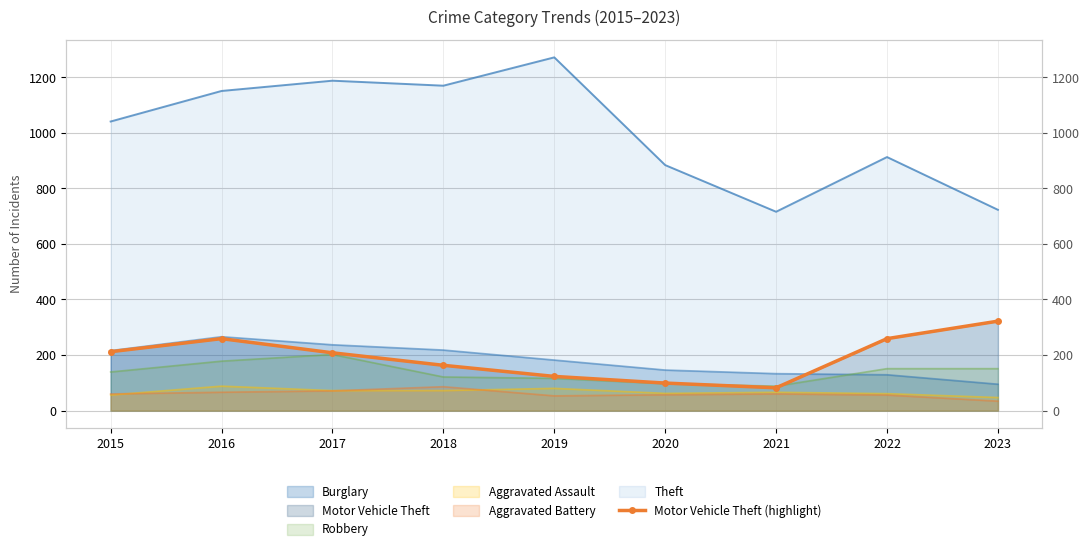

Approximately how many times larger is the value at 2018 compared to 2023?

0.5